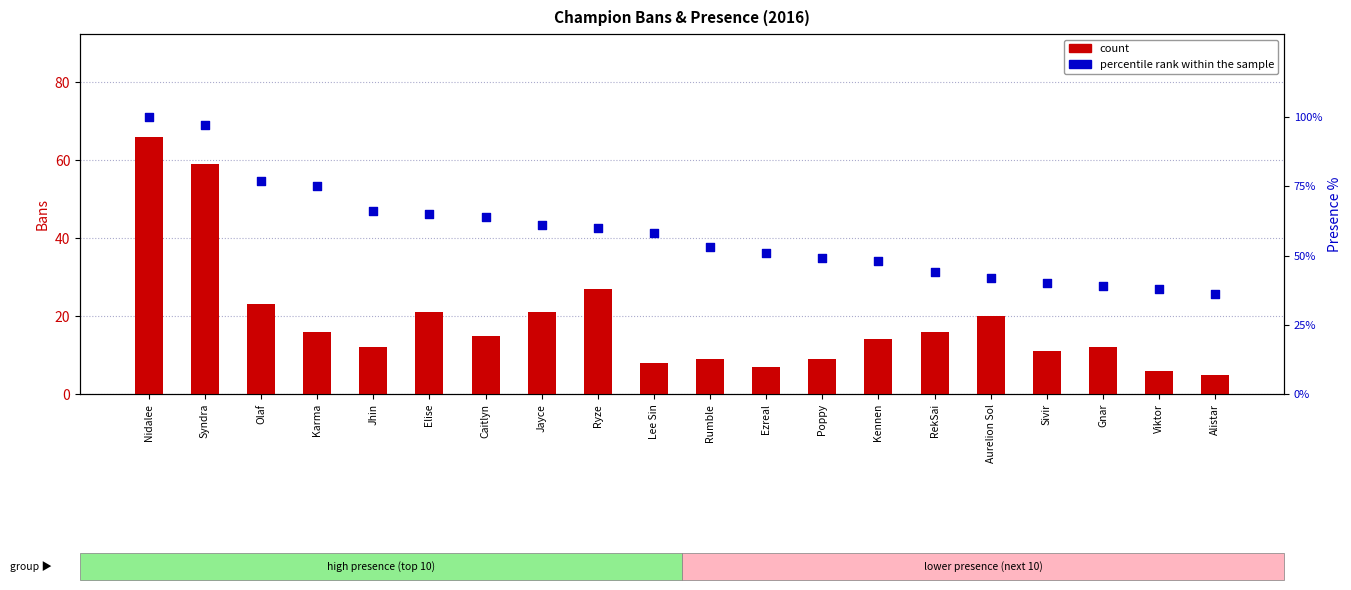

Which series has the largest Y range (max minus min)?

percentile rank within the sample